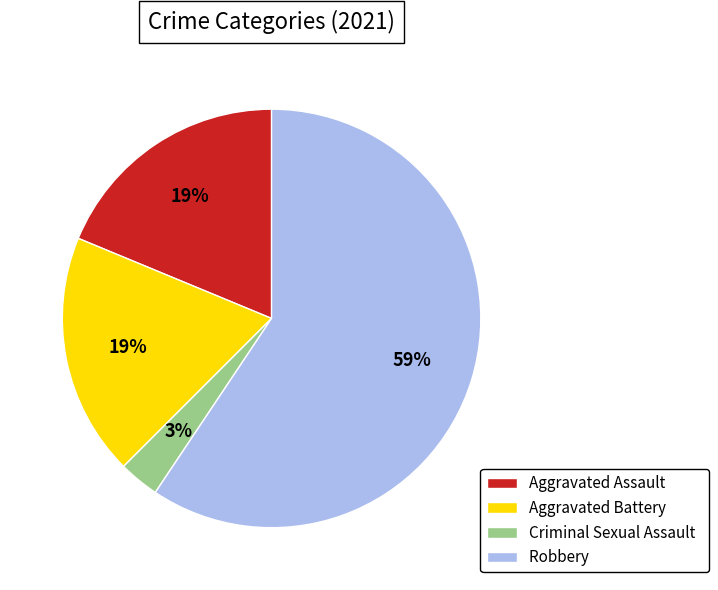

How many slices are in this pie chart?

4